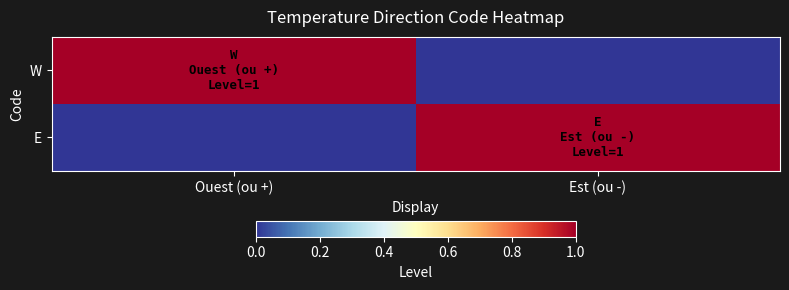

List the series in order of their peak value, highest first.

W, E